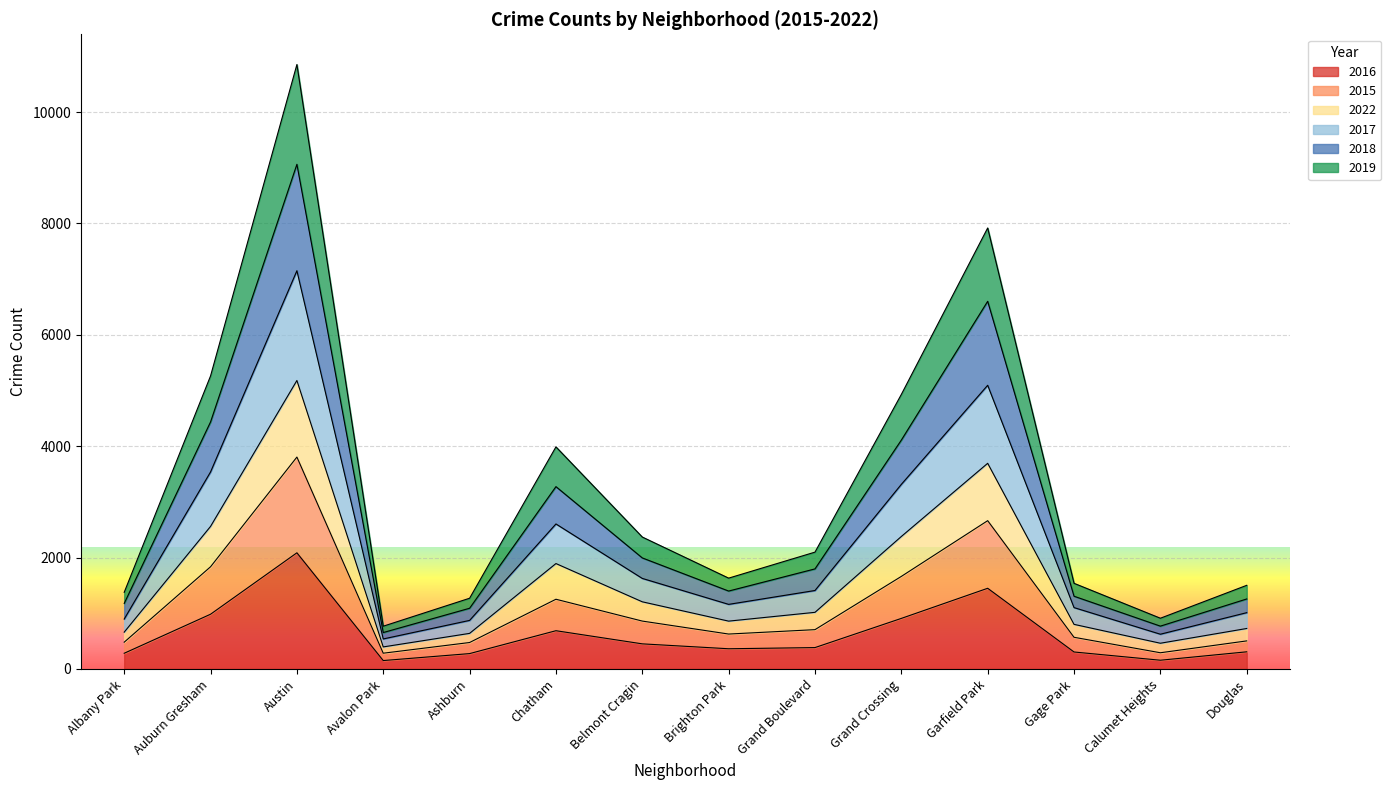

What is the label of the 12th point from the right?

Austin